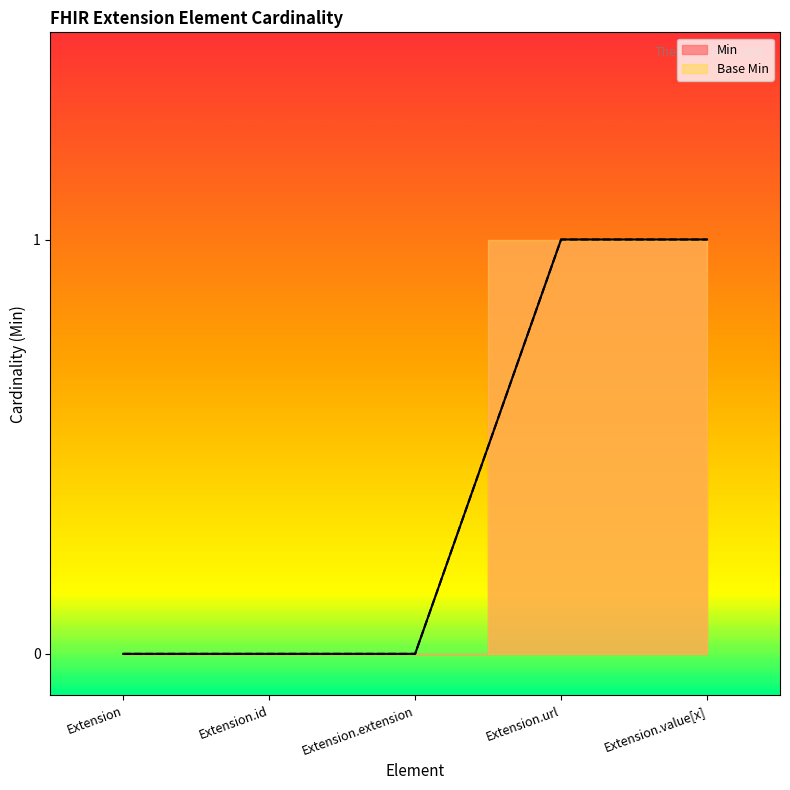

At Extension.url, list the series in order from largest to smallest.

Min, Base Min